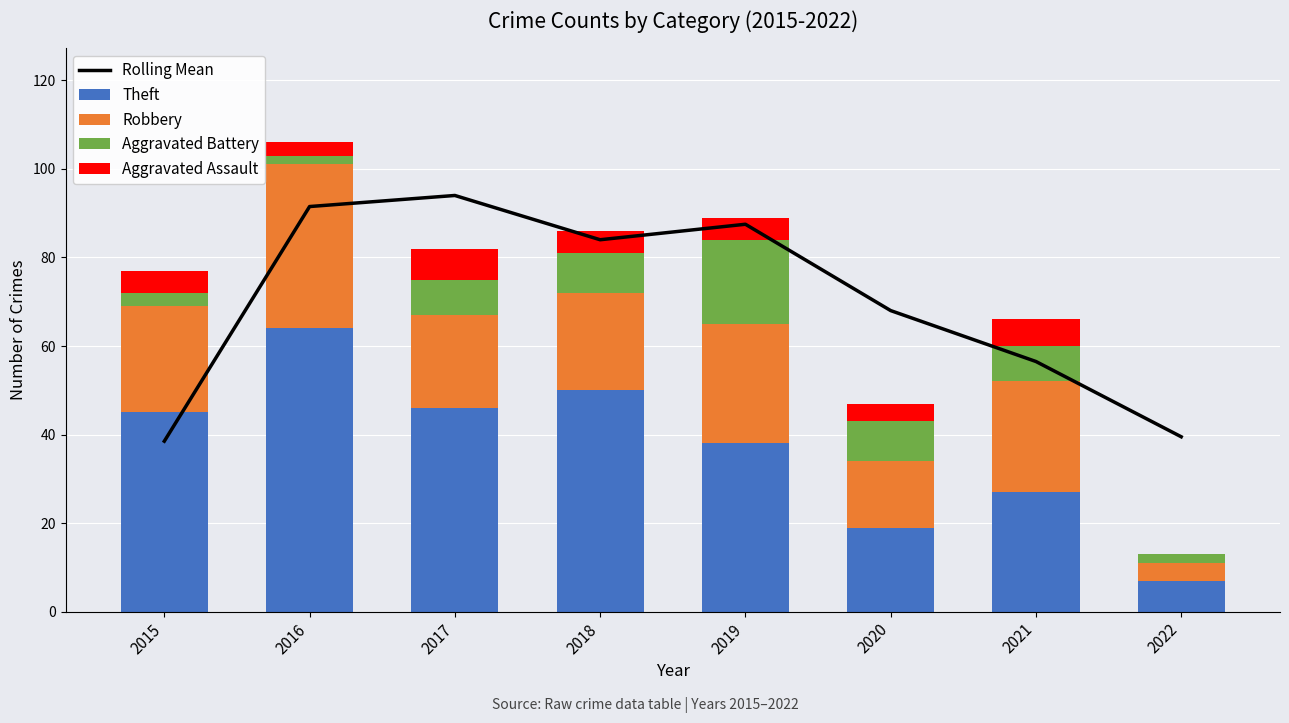

Reading right to left, extract all data points from this chart.

Rolling Mean: 39.5	56.5	68.0	87.5	84.0	94.0	91.5	38.5
Theft: 7.0	27.0	19.0	38.0	50.0	46.0	64.0	45.0
Robbery: 4.0	25.0	15.0	27.0	22.0	21.0	37.0	24.0
Aggravated Battery: 2.0	8.0	9.0	19.0	9.0	8.0	2.0	3.0
Aggravated Assault: 0.0	6.0	4.0	5.0	5.0	7.0	3.0	5.0